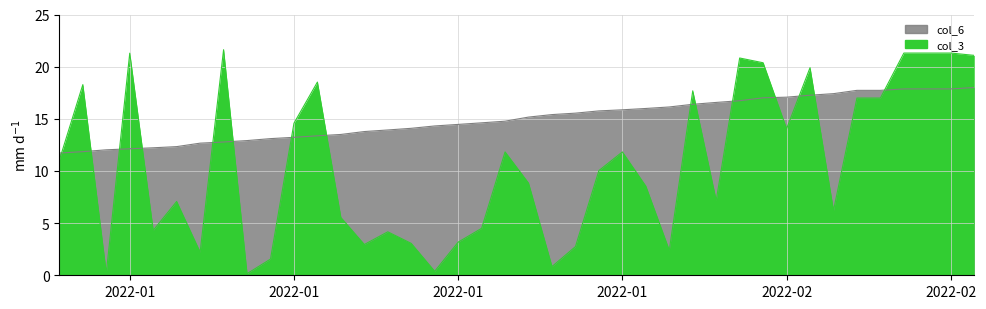

Is the value of col_3 at 2022-02-02 greater than the value of col_6 at 2022-01-02?

Yes